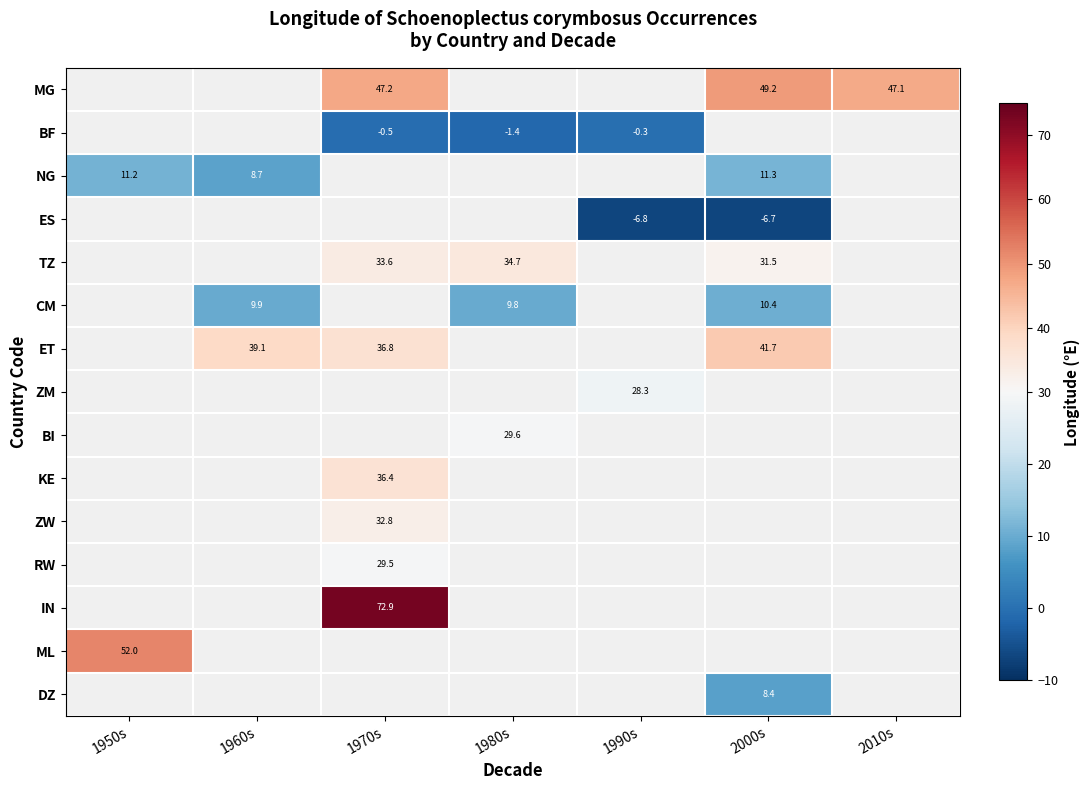

Is the value of BI at 1980s greater than the value of ML at 2010s?

No